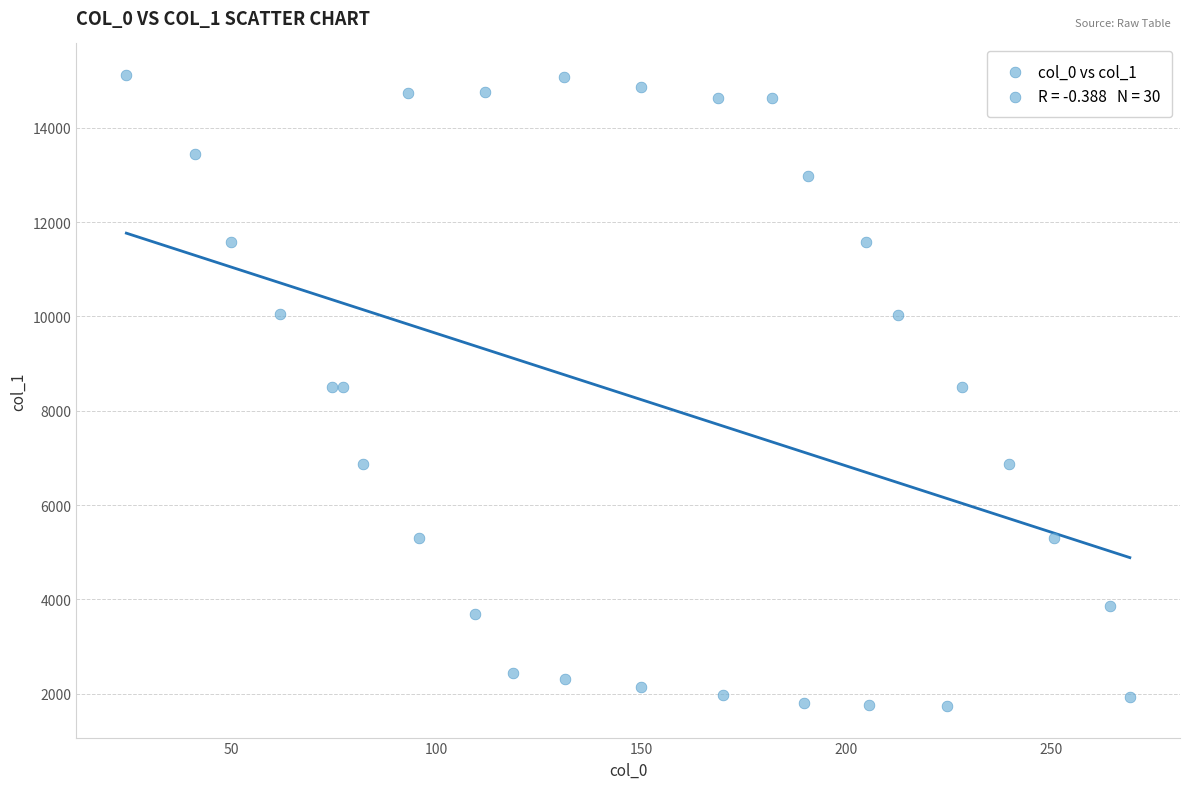

What is the range of X values (max minus min)?

244.6